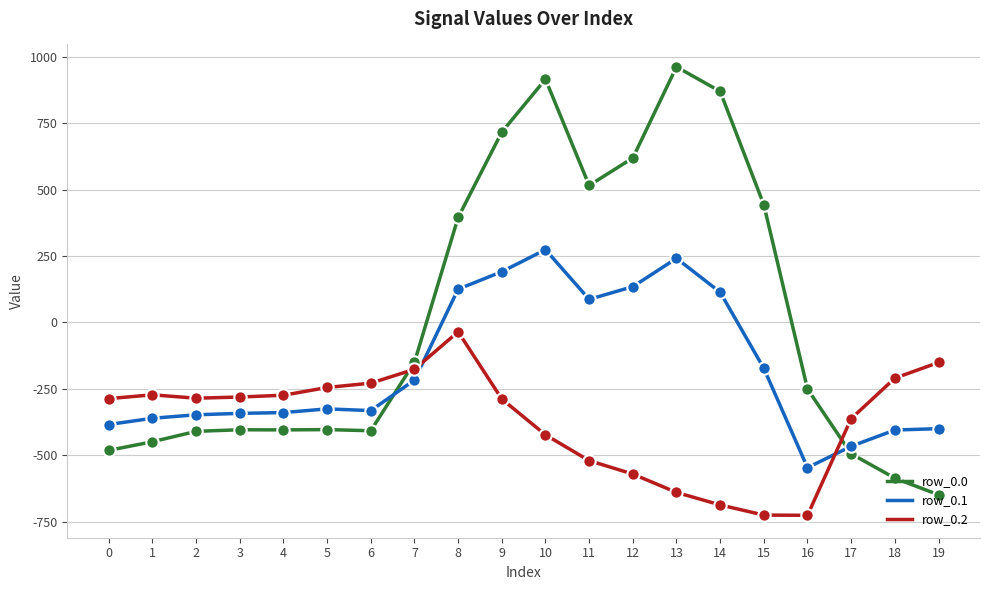

What is the spread (max minus min) of values at 11?

1036.6